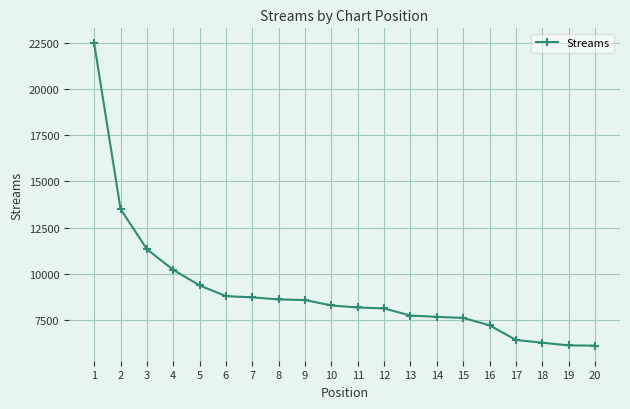

What is the maximum value shown in the chart?

22489